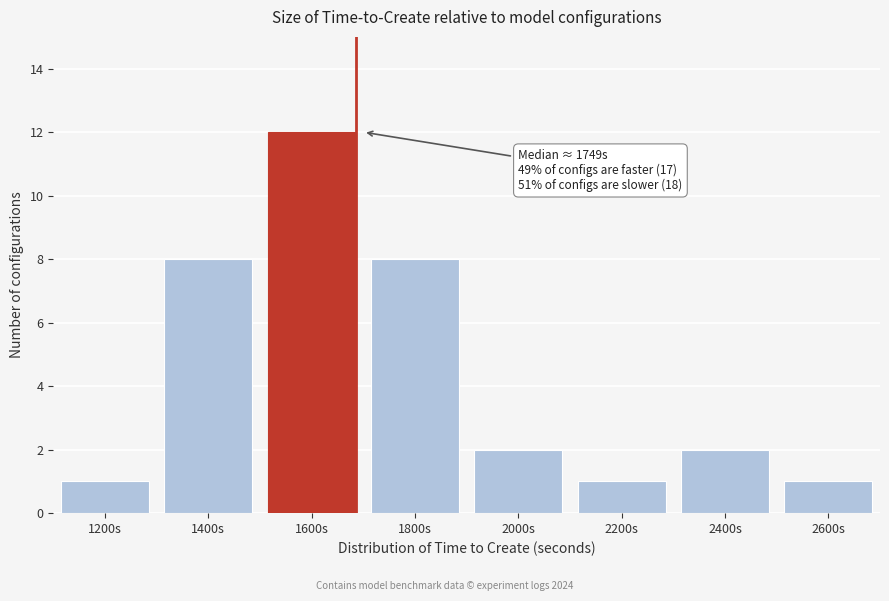

Reading left to right, list all the values displayed in this chart.

1200s=1	1400s=8	1600s=12	1800s=8	2000s=2	2200s=1	2400s=2	2600s=1